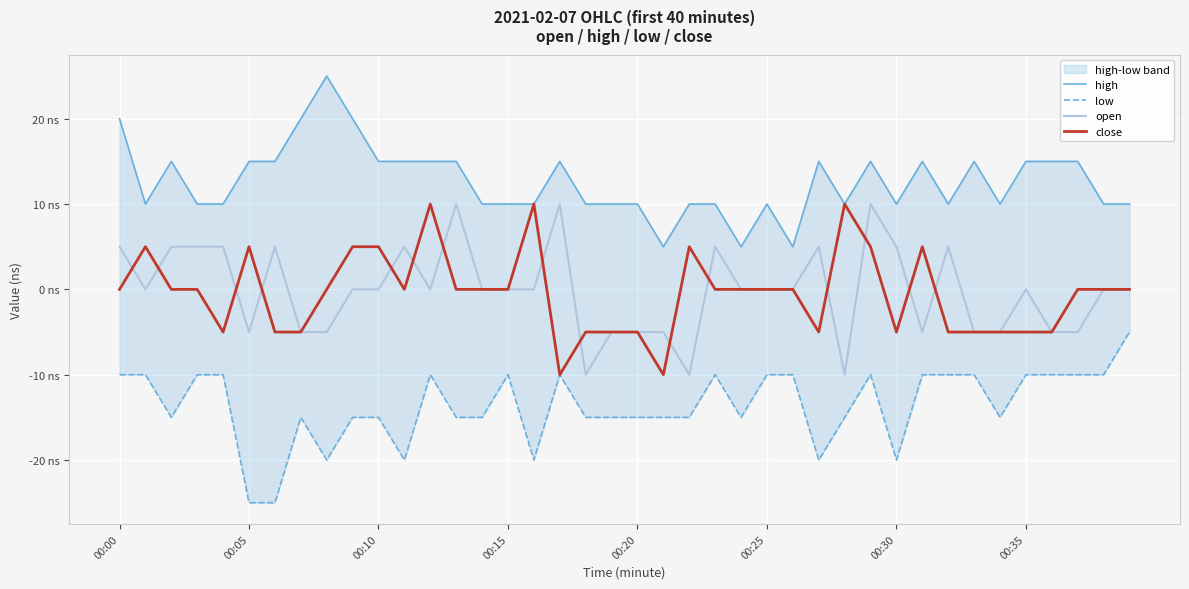

Which series has the largest total across all categories?

high